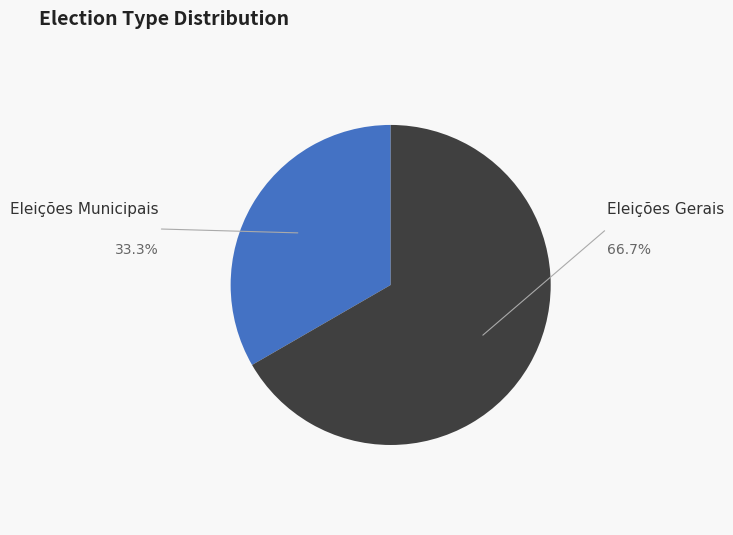

Which has a higher value, Eleições Gerais or Eleições Municipais?

Eleições Gerais